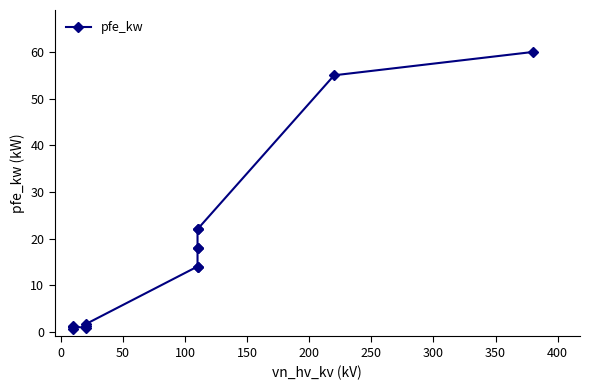

Is it true that the value at 0 is 0.9?

True